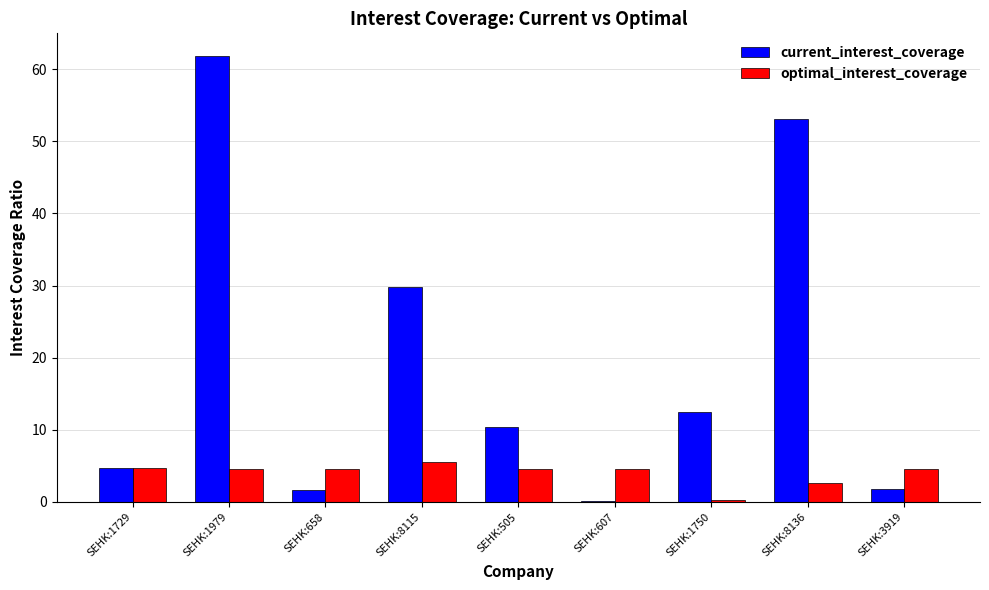

What is the sum of all optimal_interest_coverage values?

35.8